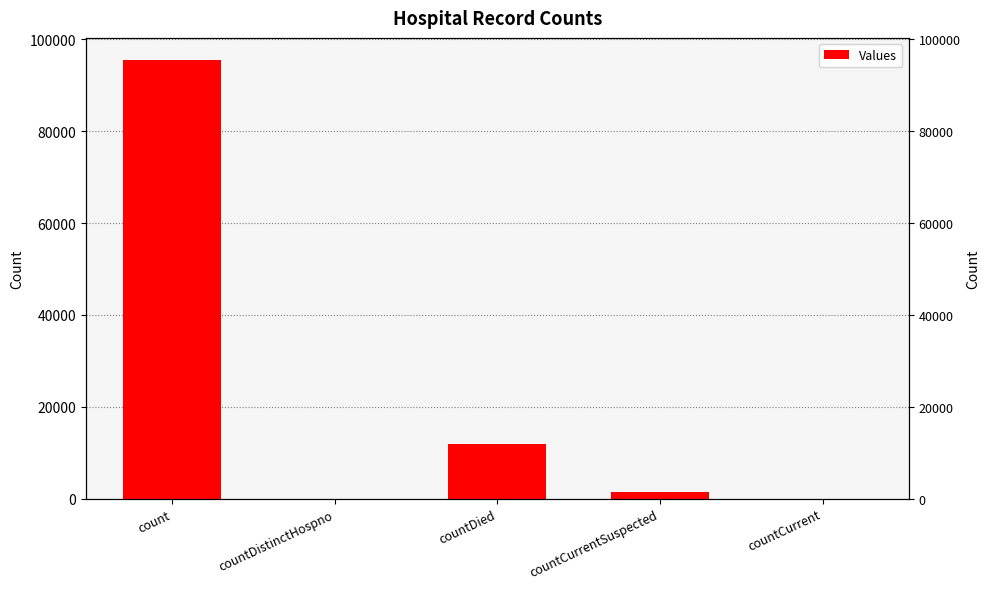

What is the difference between the maximum and second lowest values?

95532